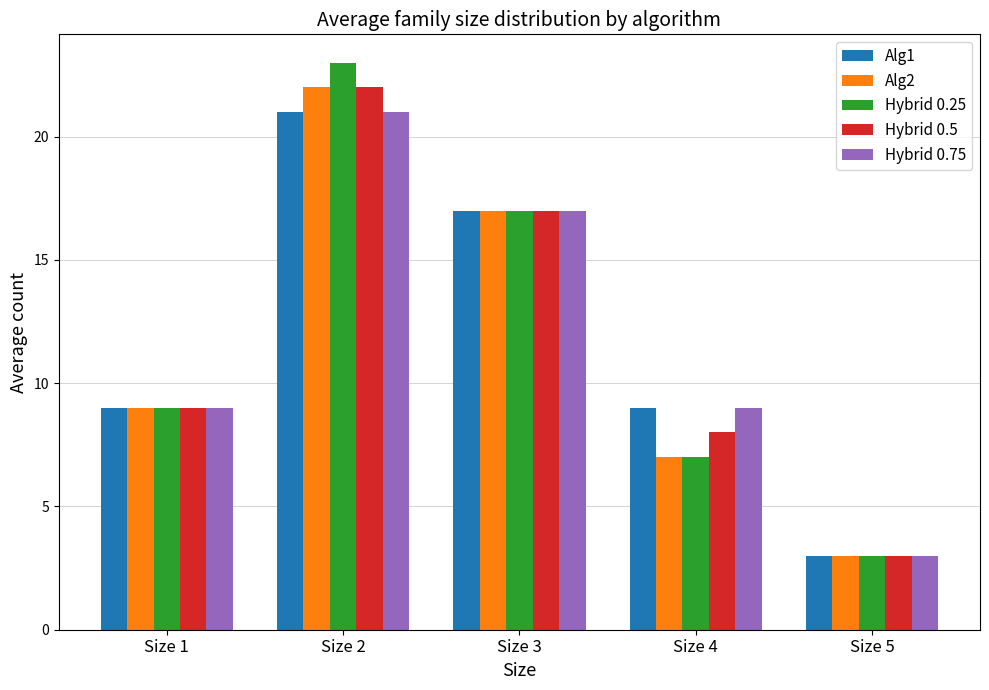

Is it true that Hybrid 0.5 equals 9 at Size 1?

True